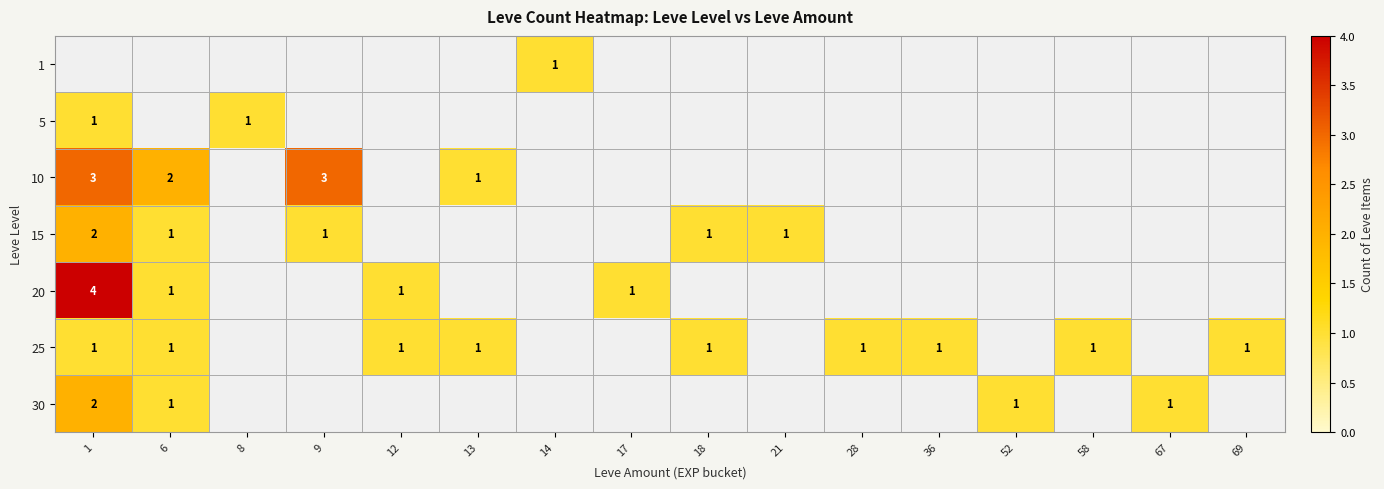

What is the smallest value displayed?

1.0